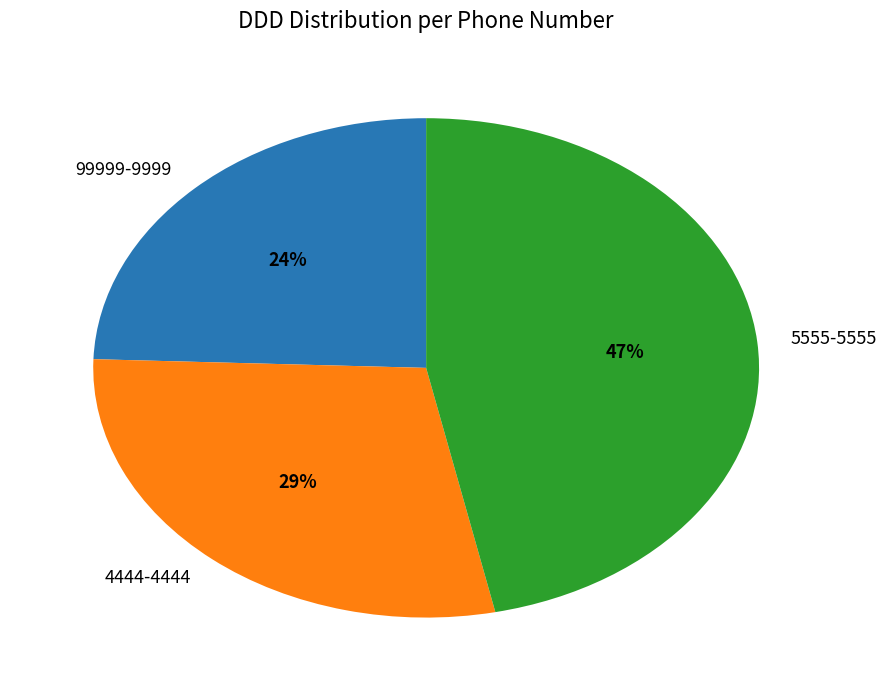

Combined, do 4444-4444 and 5555-5555 account for over 50%?

Yes